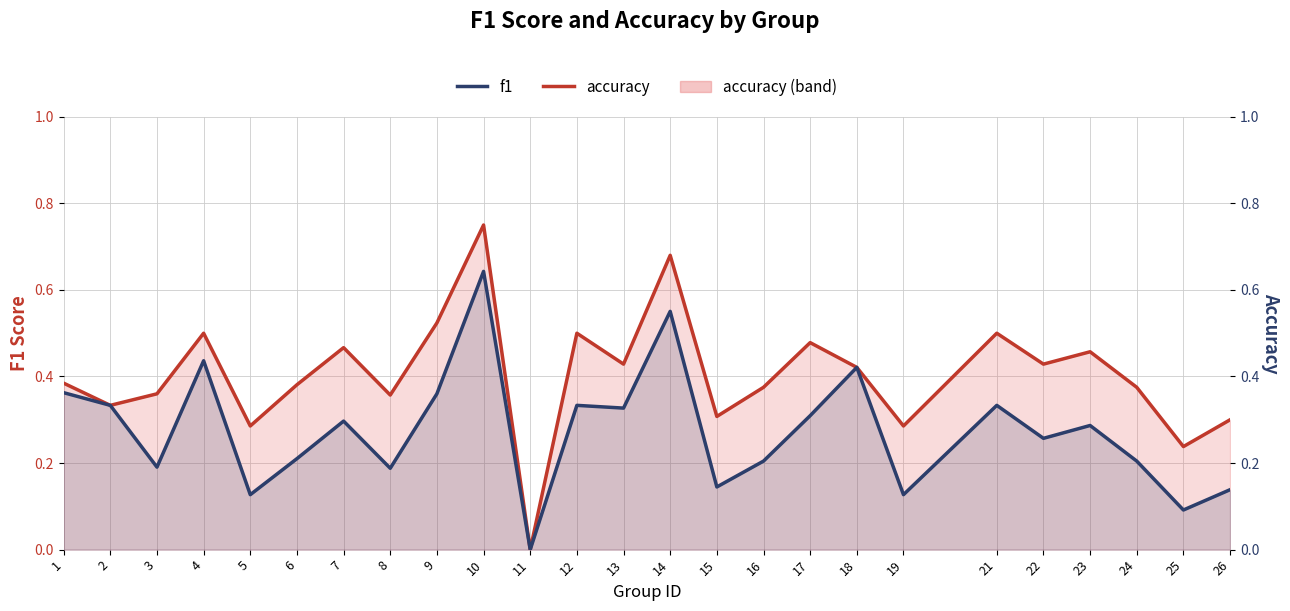

The f1 series shows 0.3 at 12. True or false?

True